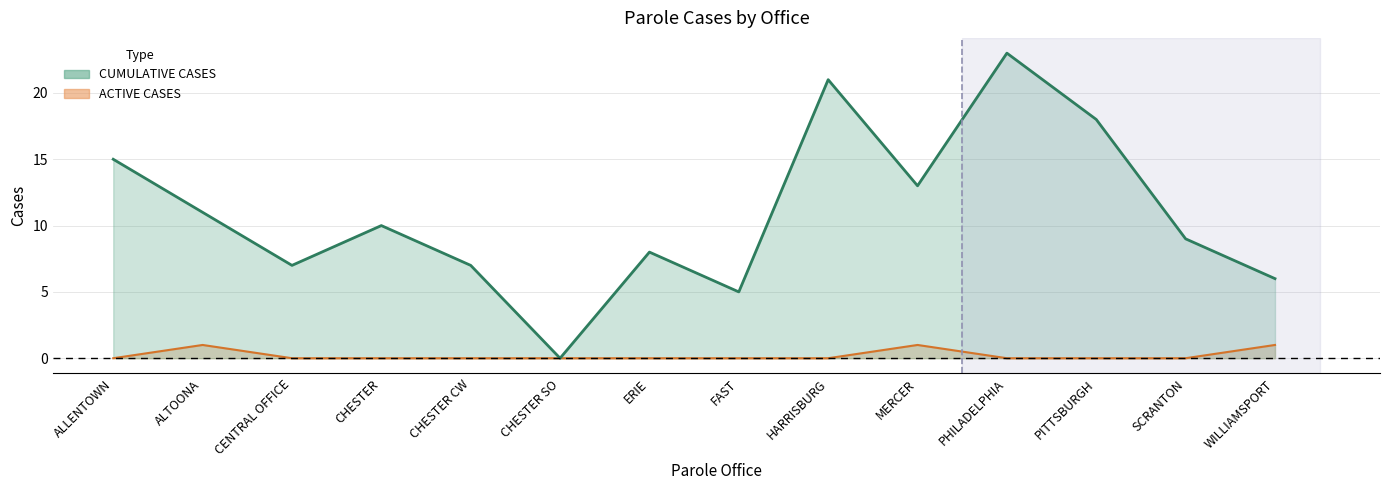

What is the sum of all ACTIVE CASES values?

3